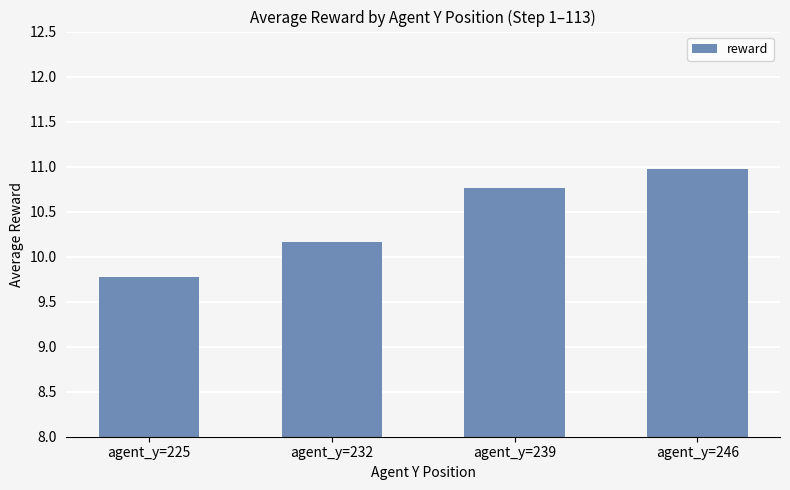

What is the sum of all values?

41.7